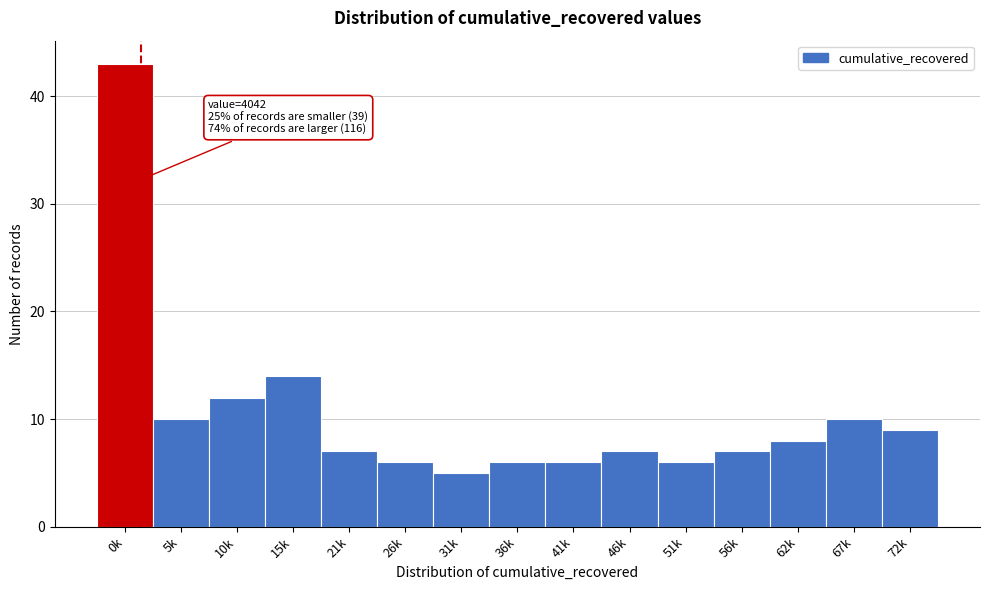

Reading left to right, extract all data points from this chart.

43	10	12	14	7	6	5	6	6	7	6	7	8	10	9